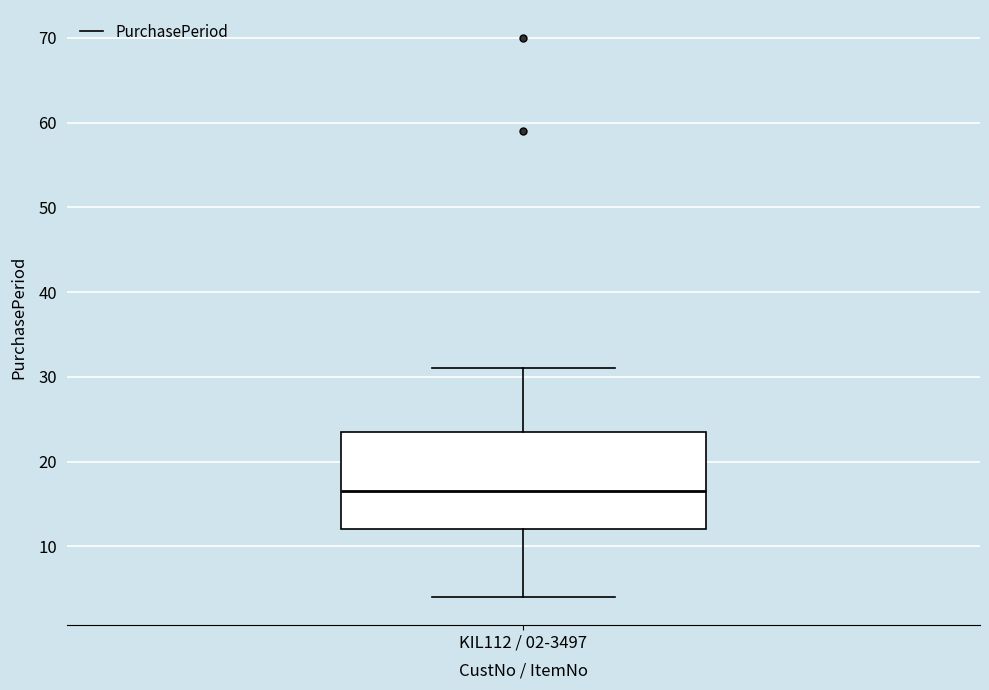

Where is the lower edge of the box for KIL112 / 02-3497 on the y-axis? The values are not printed on the chart, so give them approximately, as read against the axis.

12